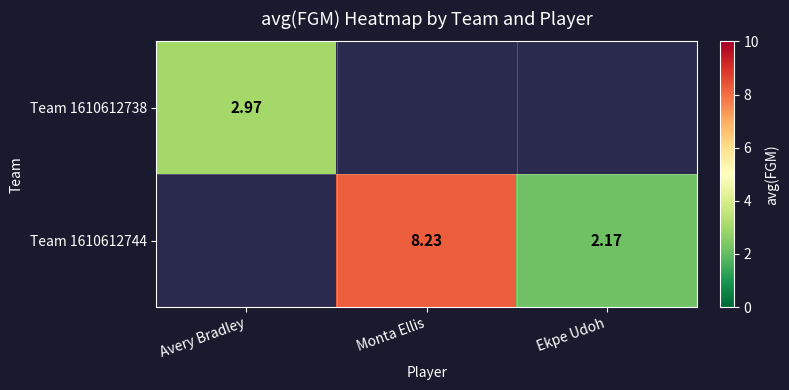

True or false: Team 1610612738 has a value of 4.6 at Avery Bradley.

False